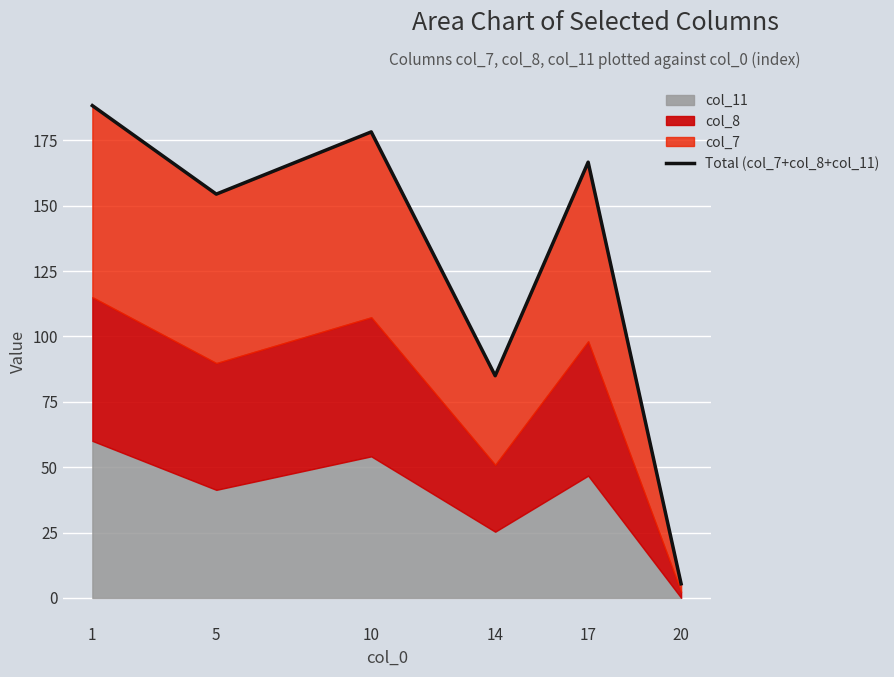

What is the smallest value displayed?

5.4